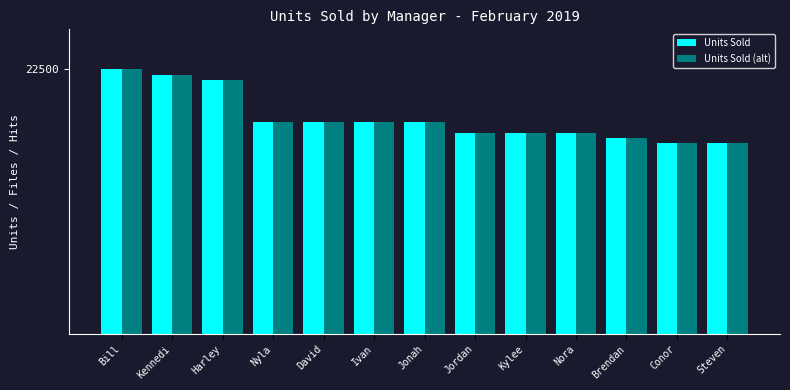

What is the label of the 2nd bar from the right?

Conor